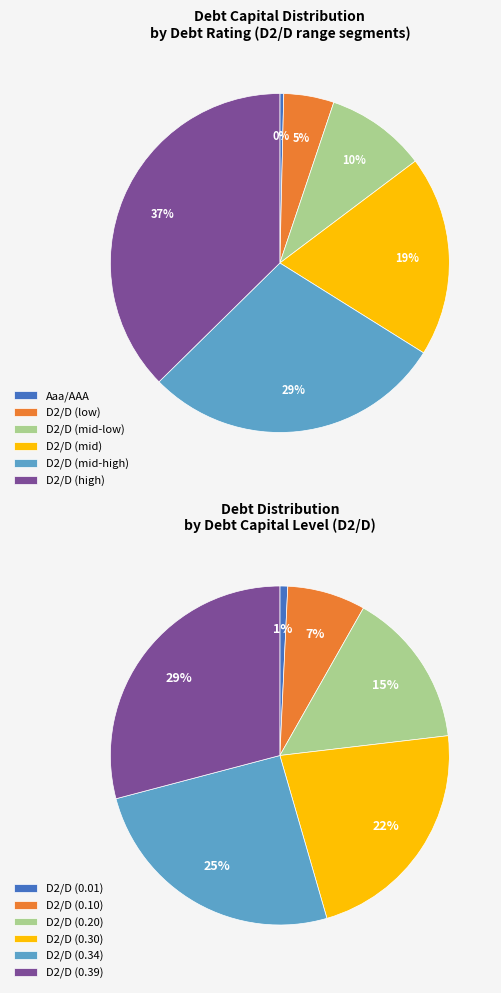

Does Aaa/AAA account for over 50% of the chart?

No